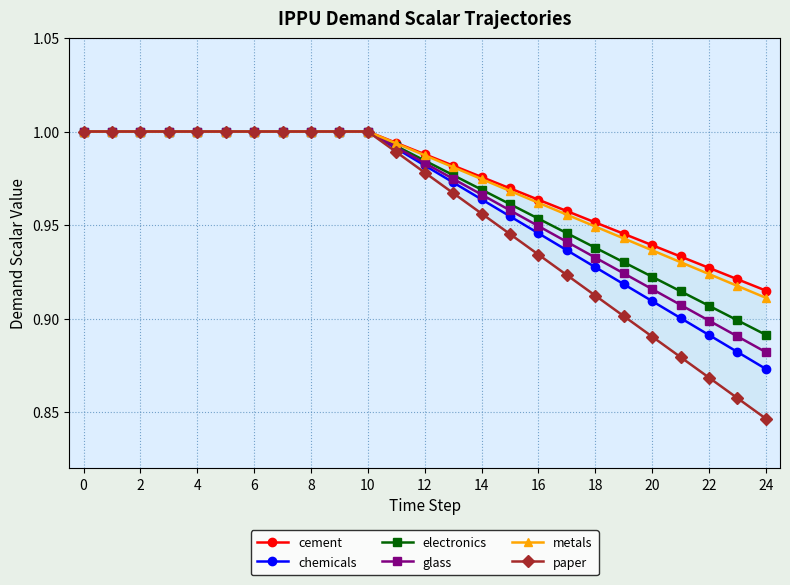

How many lines are shown in the chart?

6